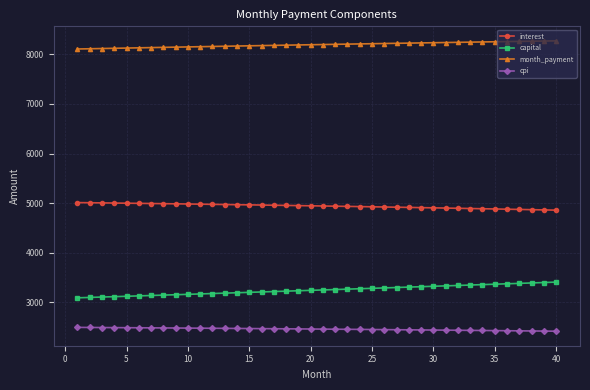

True or false: month_payment and interest cross at least once.

False